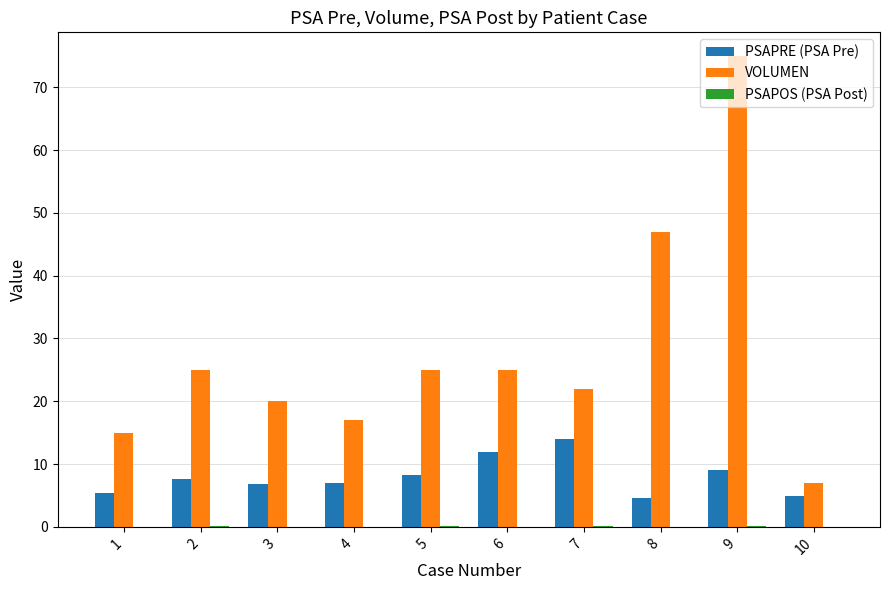

Between 1 and 5, which series saw the biggest shift?

VOLUMEN